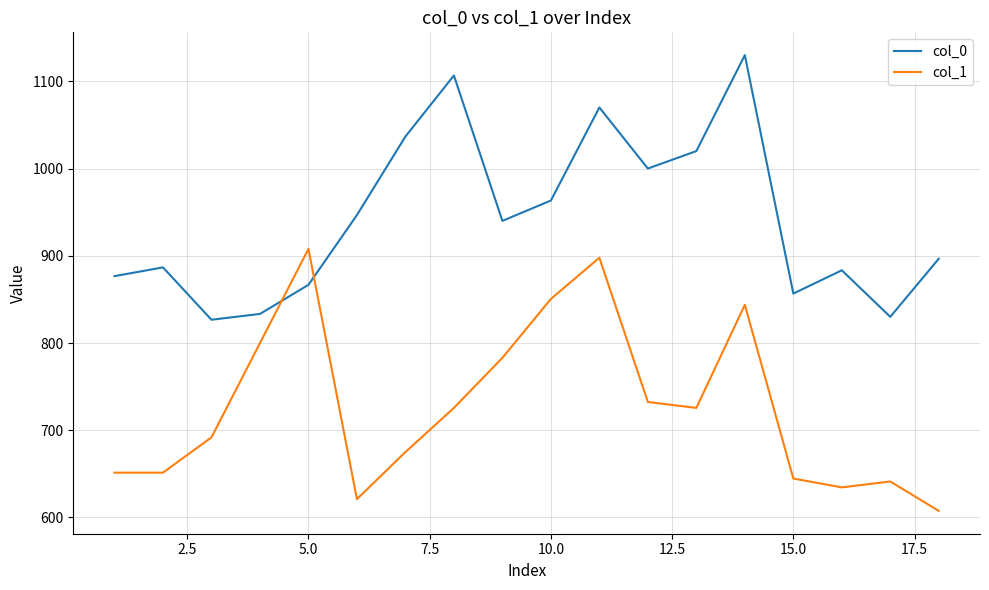

Rank the series by their maximum value, from lowest to highest.

col_1, col_0